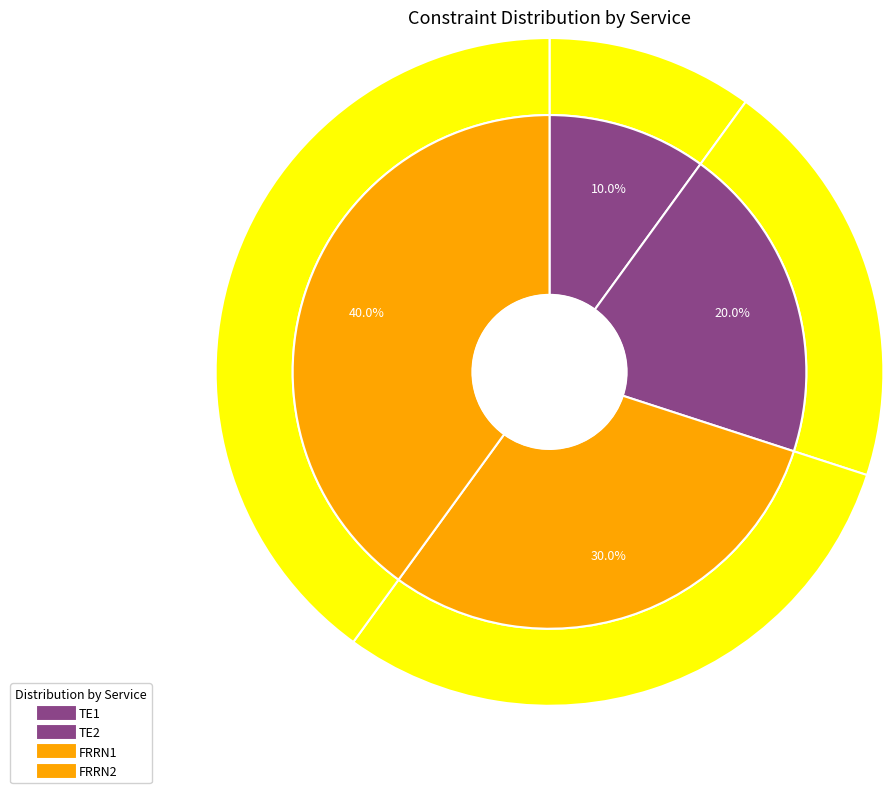

Count the number of slices in the pie.

4